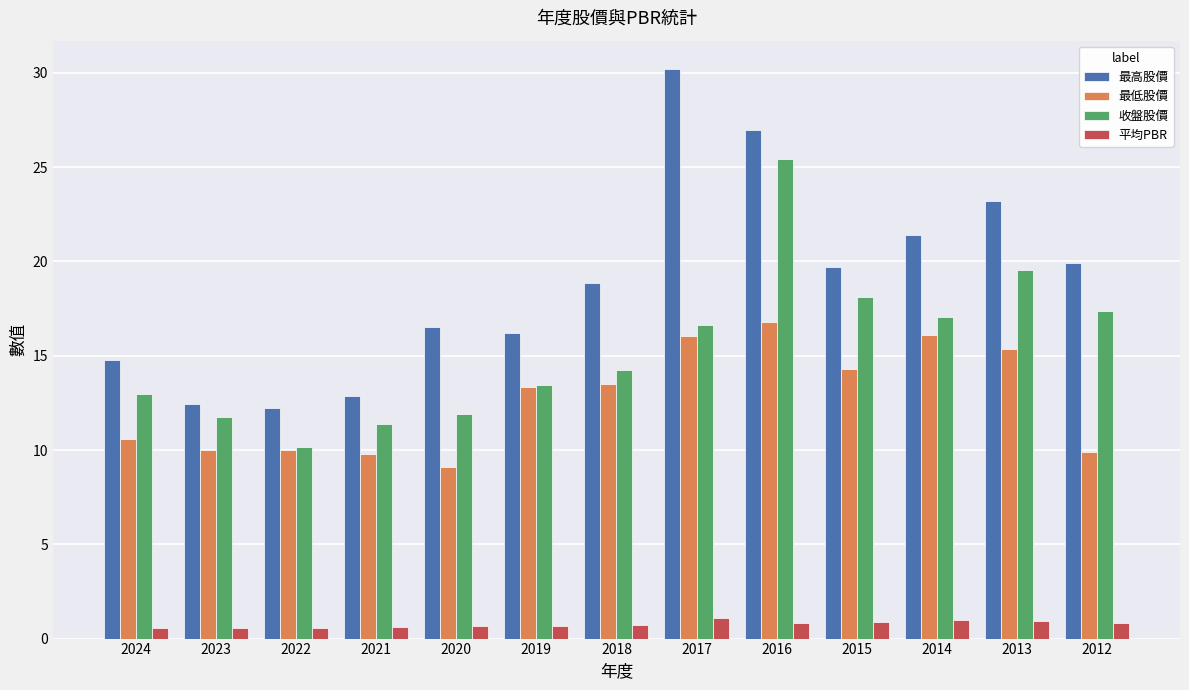

What are all the series names shown in the legend?

最高股價, 最低股價, 收盤股價, 平均PBR